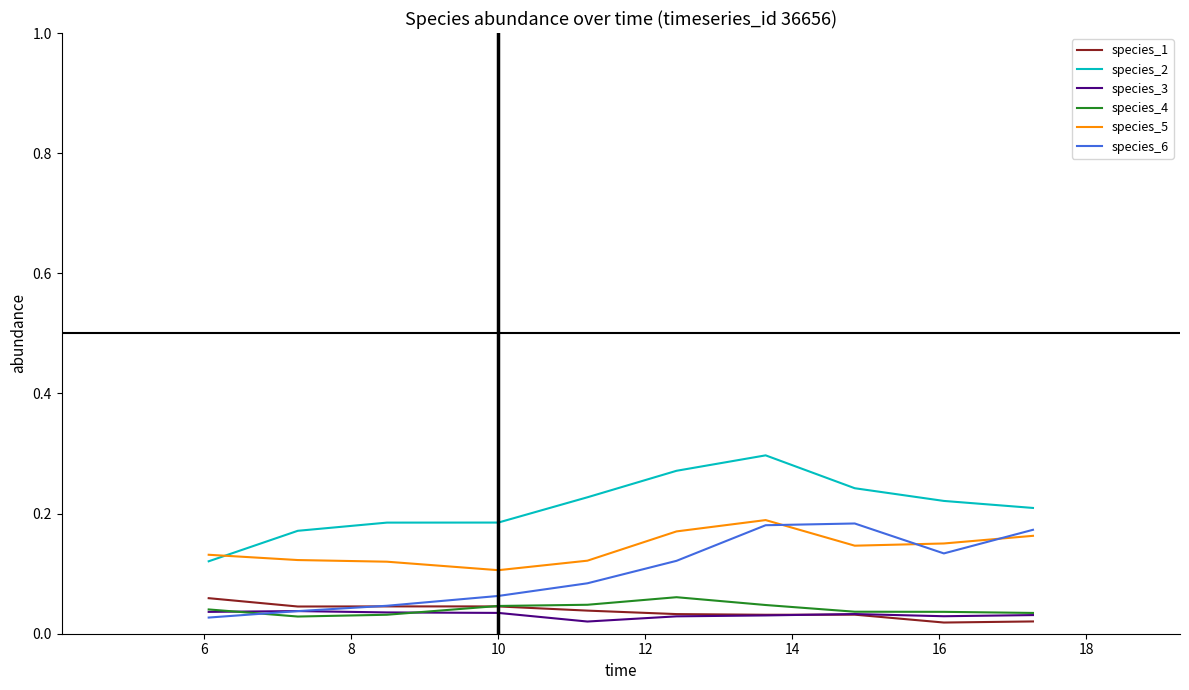

Which series has the largest total across all categories?

species_2